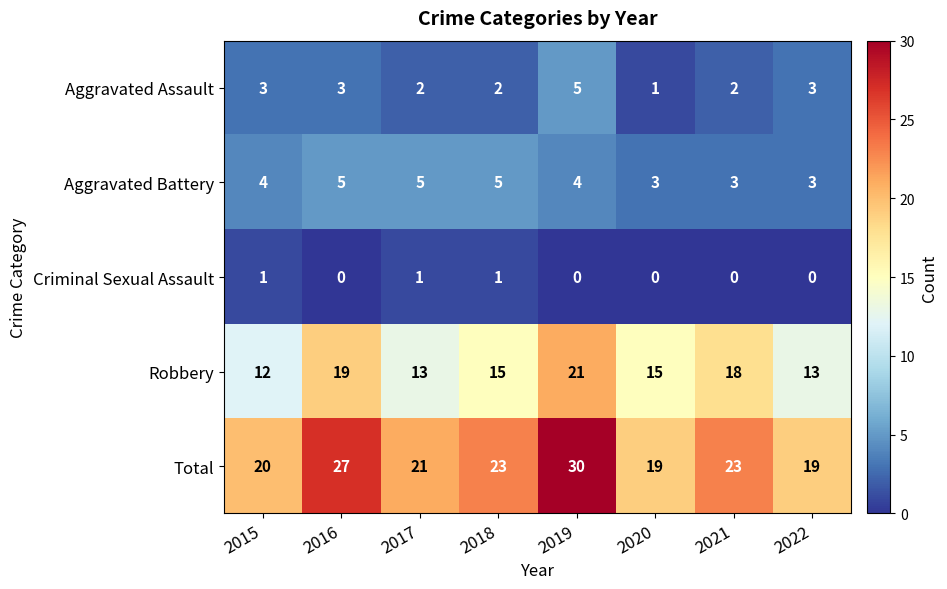

How many positive values does the Criminal Sexual Assault series have?

3